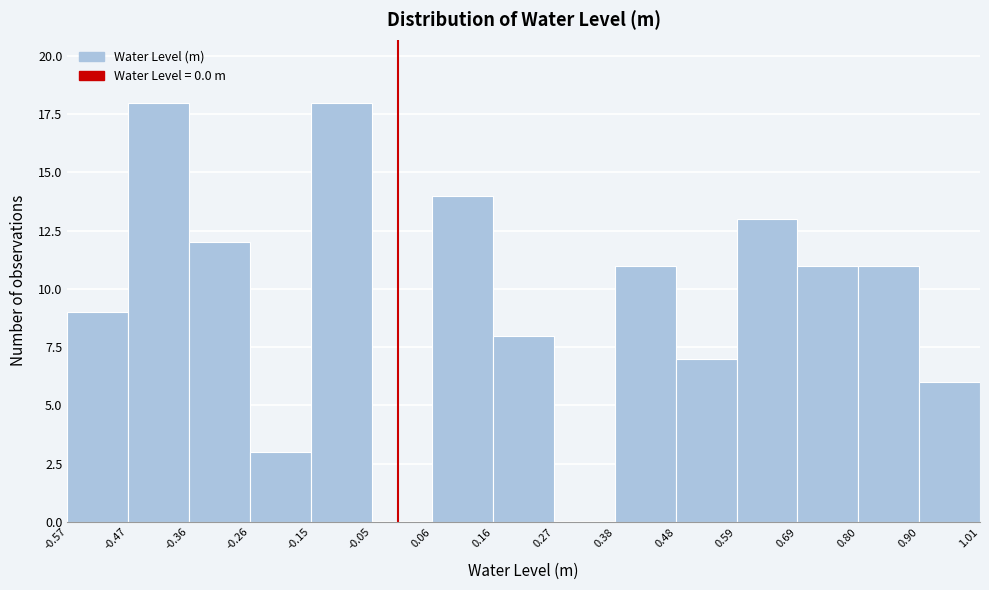

Reading left to right, list every bar in this chart as the range it spans on the x-axis followed by its height. The values are not printed on the chart, so give them approximately, as read against the axis.

-0.57 to -0.47: 9
-0.47 to -0.36: 18
-0.36 to -0.26: 12
-0.26 to -0.15: 3
-0.15 to -0.05: 18
-0.05 to 0.06: 0
0.06 to 0.16: 14
0.16 to 0.27: 8
0.27 to 0.38: 0
0.38 to 0.48: 11
0.48 to 0.59: 7
0.59 to 0.69: 13
0.69 to 0.80: 11
0.80 to 0.90: 11
0.90 to 1.01: 6